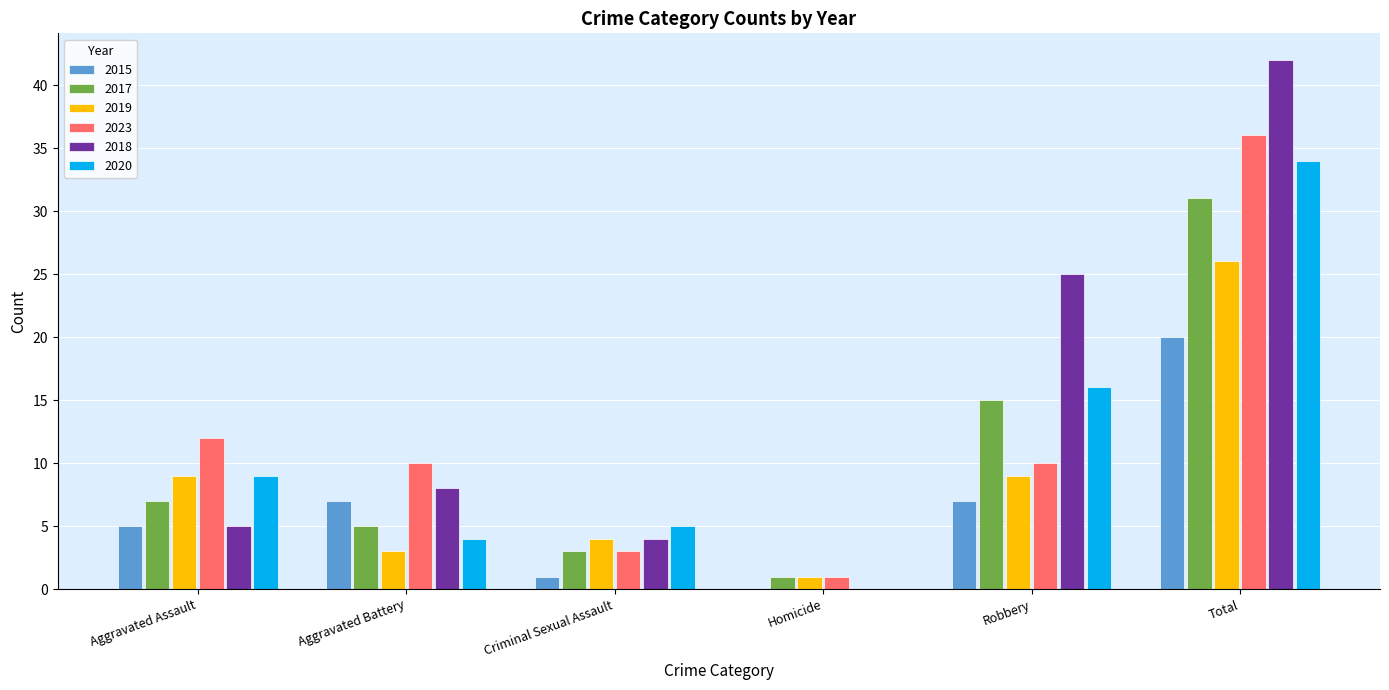

Does the chart contain stacked bars?

No